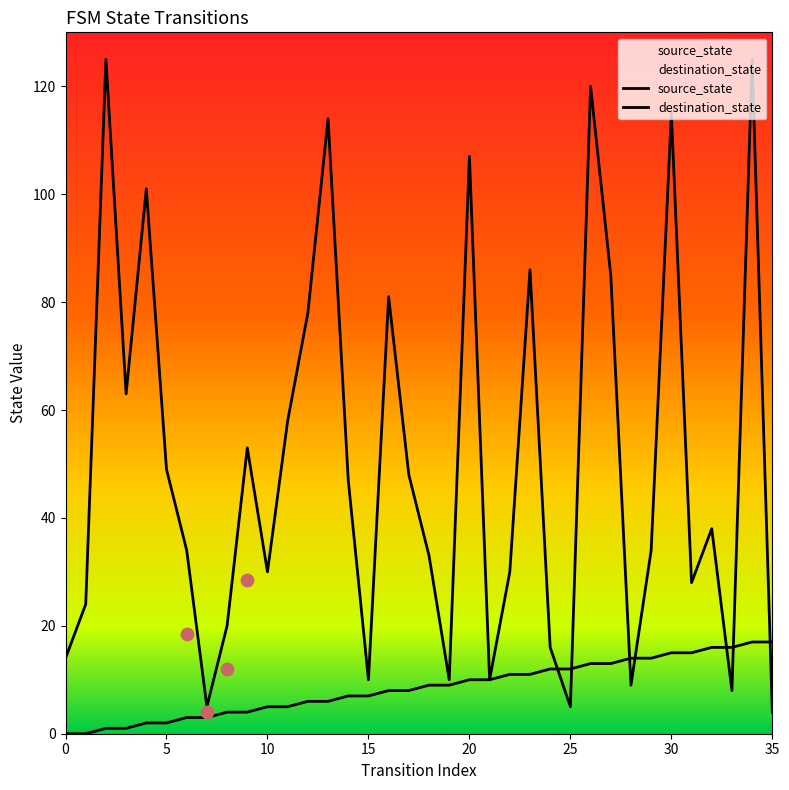

Which series contains the highest Y value?

destination_state